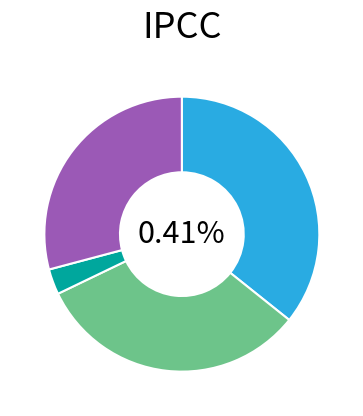

Is it true that 又和酴醾韵 is 1% of the pie?

False